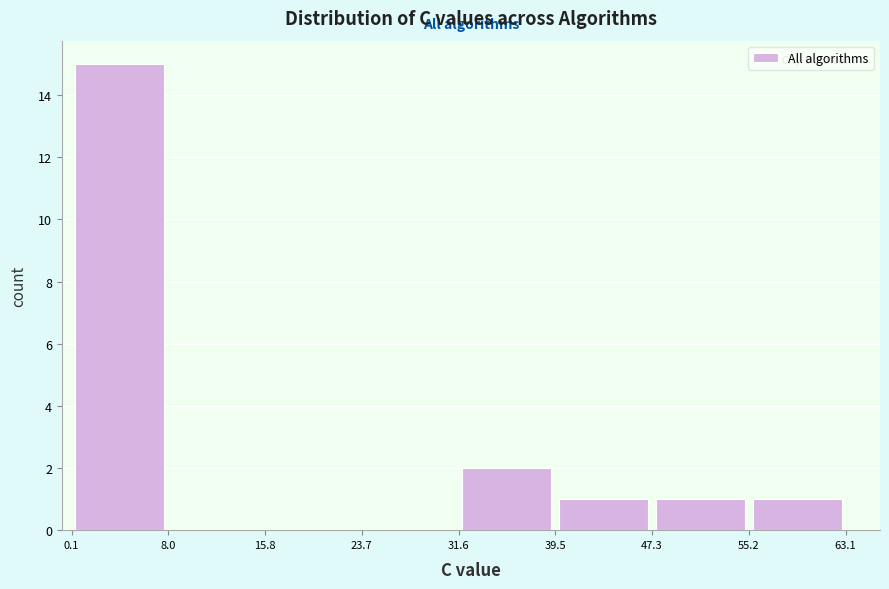

What is the height of the bar covering 47.3 to 55.2 on the x-axis? The values are not printed on the chart, so give them approximately, as read against the axis.

1